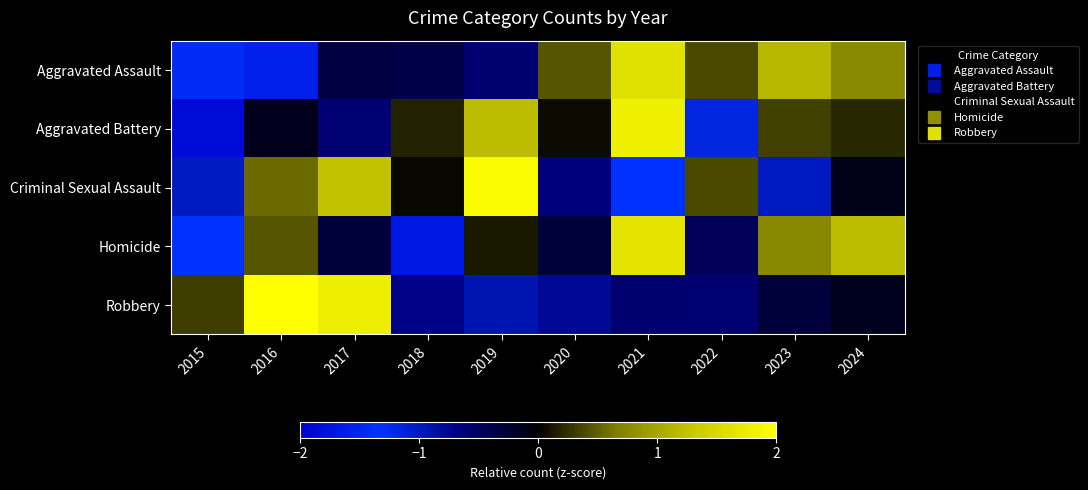

At which category does the chart reach its peak across all series?

2016